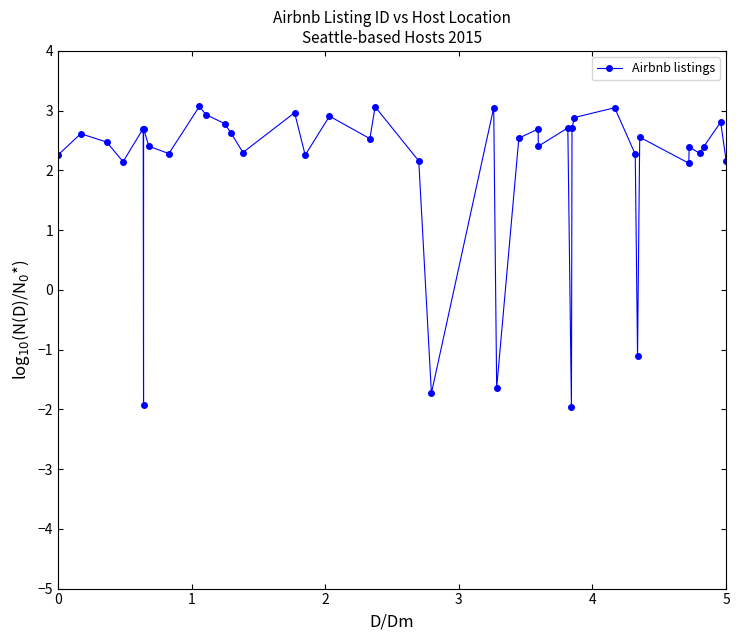

True or false: there are more than 0 points higher than both neighbors.

True